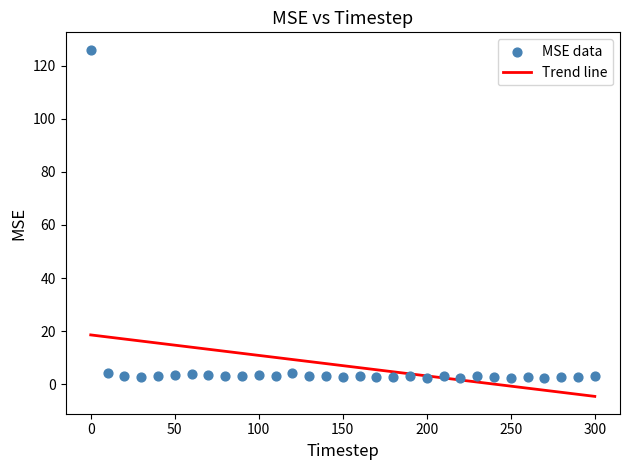

What is the range of Y values (max minus min)?

123.6